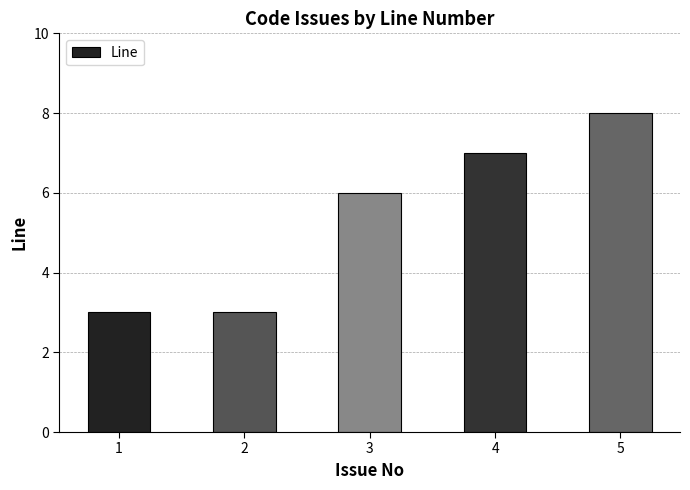

Reading right to left, extract all data points from this chart.

5=8	4=7	3=6	2=3	1=3